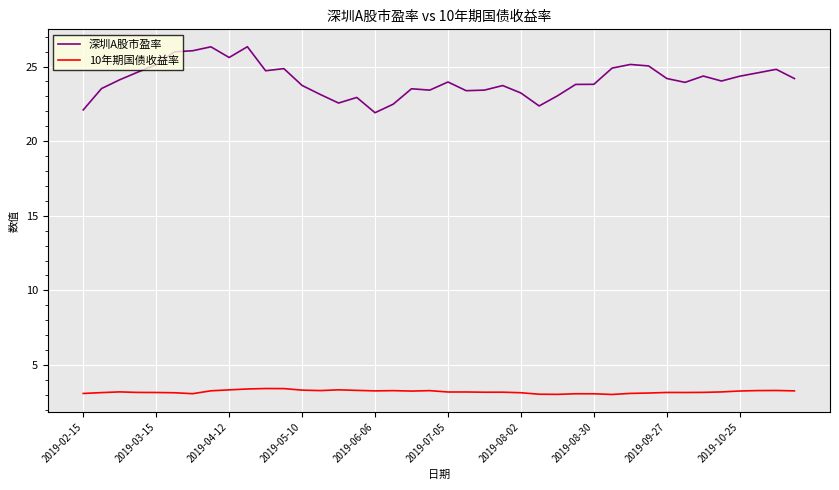

True or false: 10年期国债收益率 and 深圳A股市盈率 intersect in this chart.

False